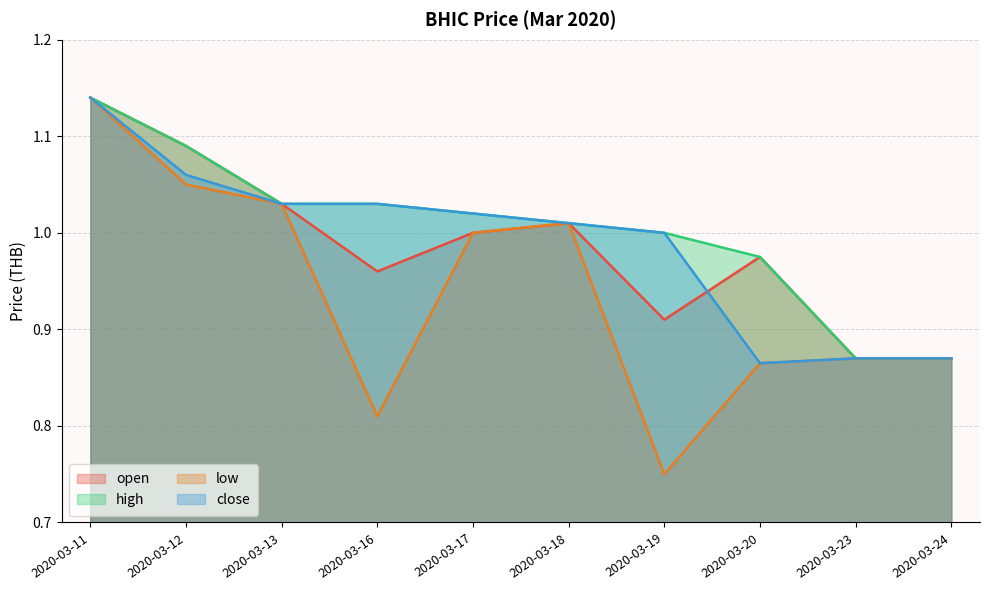

How many data points in high are above 1?

6